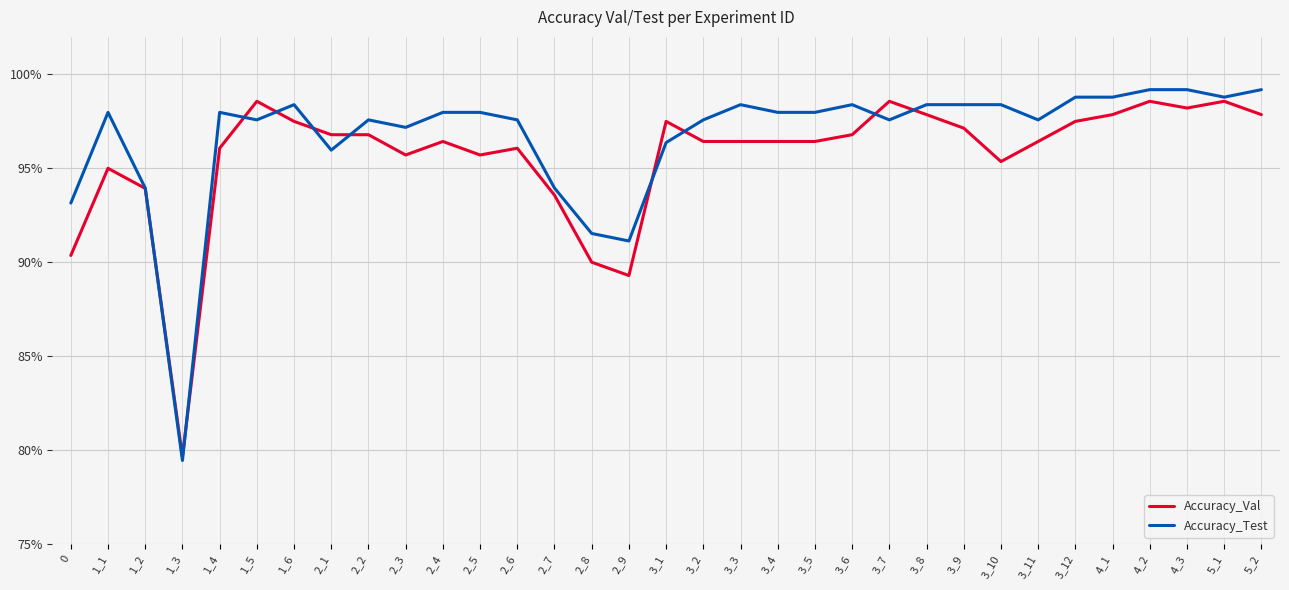

What are all the series names shown in the legend?

Accuracy_Val, Accuracy_Test